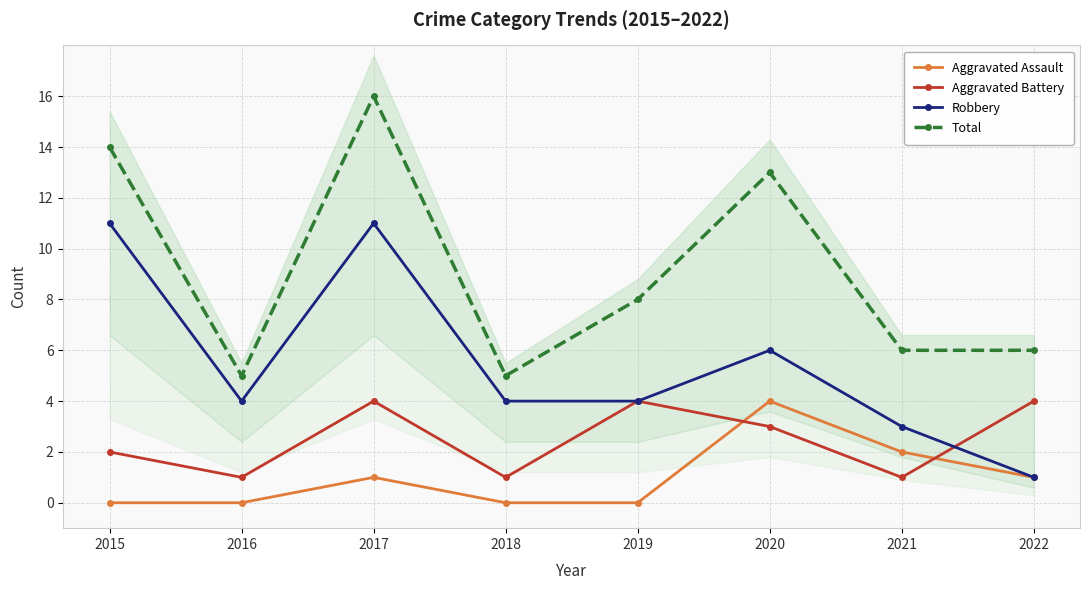

Reading left to right, transcribe all the data shown in this chart.

Aggravated Assault: 0	0	1	0	0	4	2	1
Aggravated Battery: 2	1	4	1	4	3	1	4
Robbery: 11	4	11	4	4	6	3	1
Total: 14	5	16	5	8	13	6	6